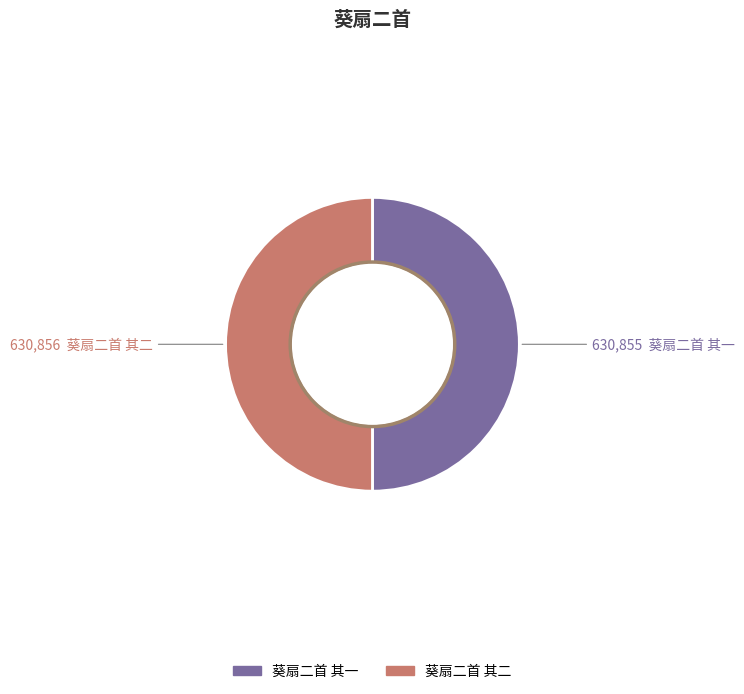

What percentage is the 葵扇二首 其一 slice, to the nearest percent?

50%